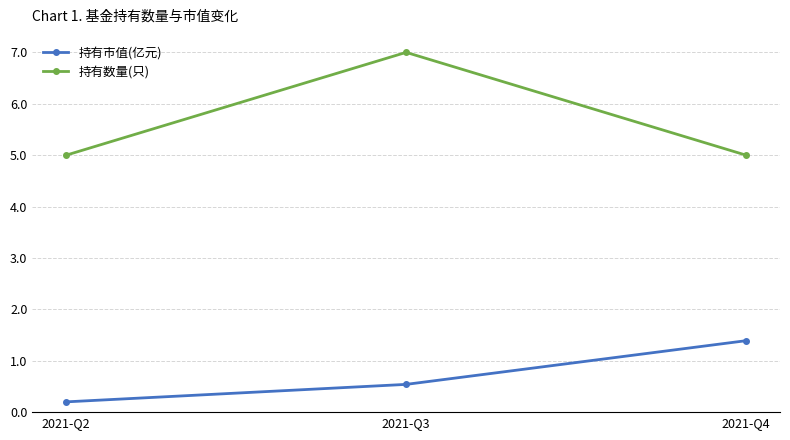

Reading left to right, list all the values displayed in this chart.

持有市值(亿元): 0.2	0.5	1.4
持有数量(只): 5.0	7.0	5.0